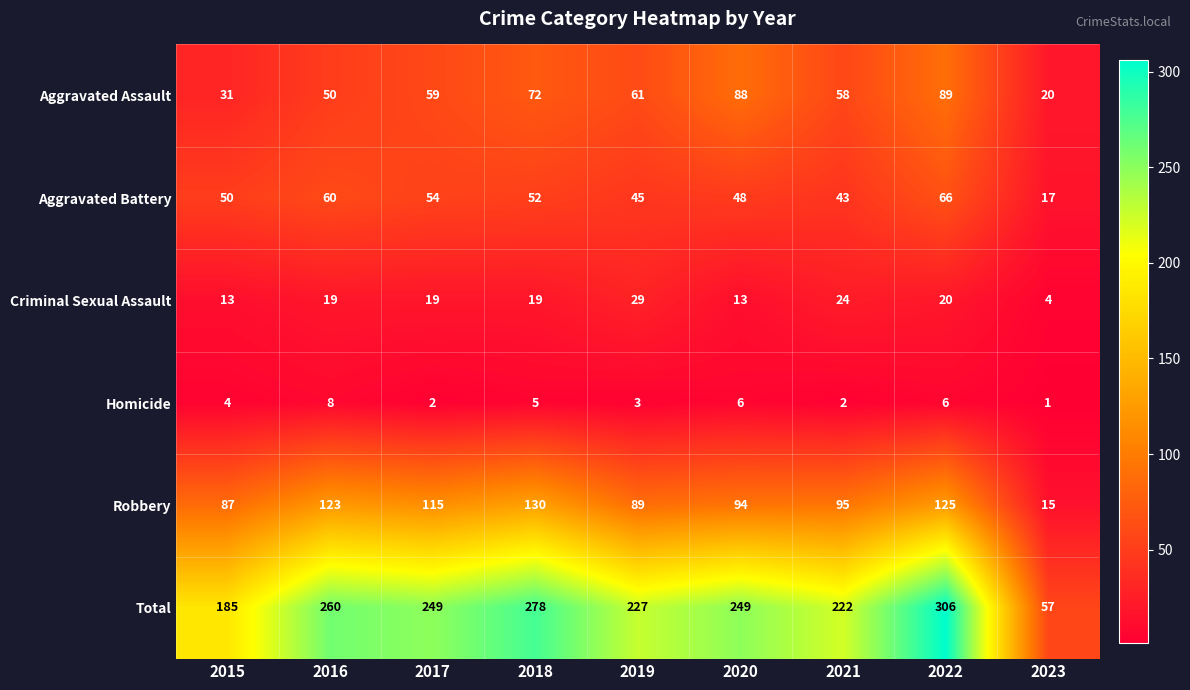

At how many categories does at least one series exceed 290?

1